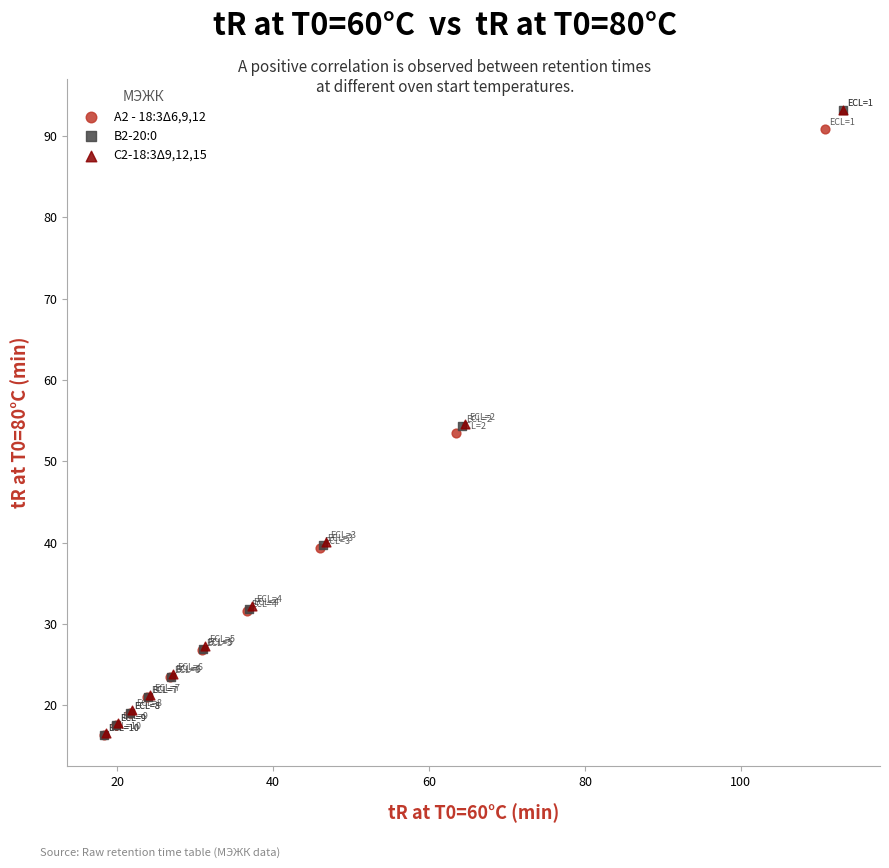

What are all the series names shown in the legend?

A2 - 18:3Δ6,9,12, B2-20:0, C2-18:3Δ9,12,15